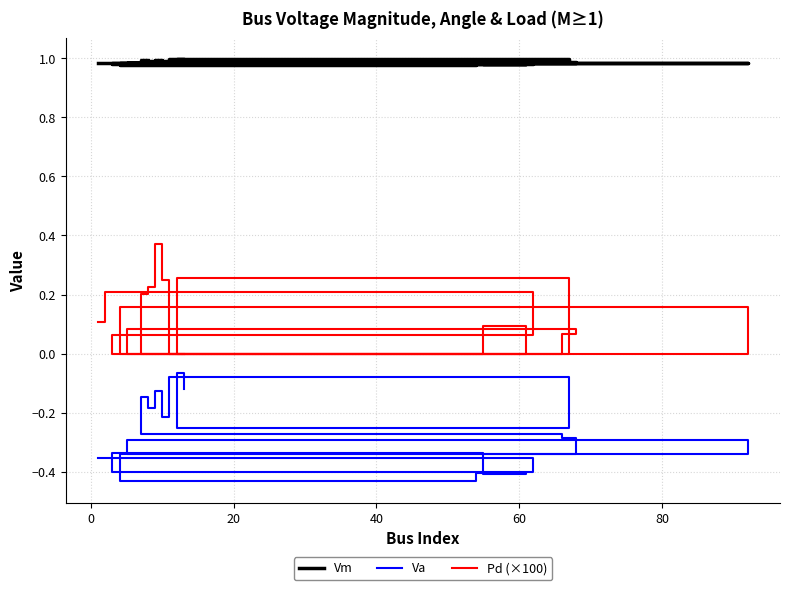

True or false: Pd (×100) and Vm cross at least once.

False